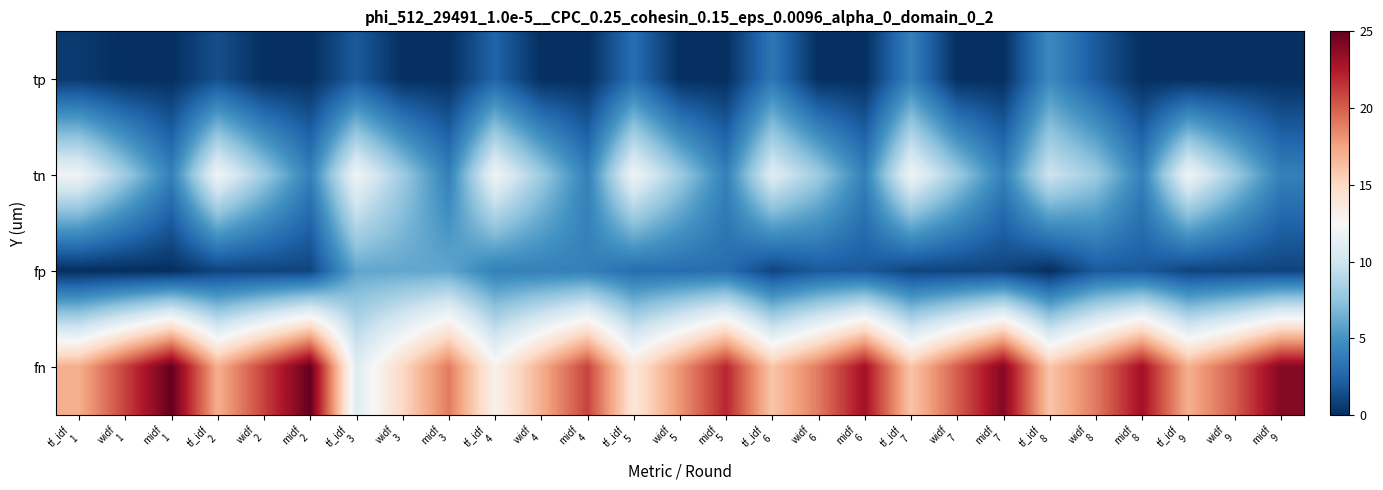

Between midf
2 and tf_idf
2, which is larger?

tf_idf
2